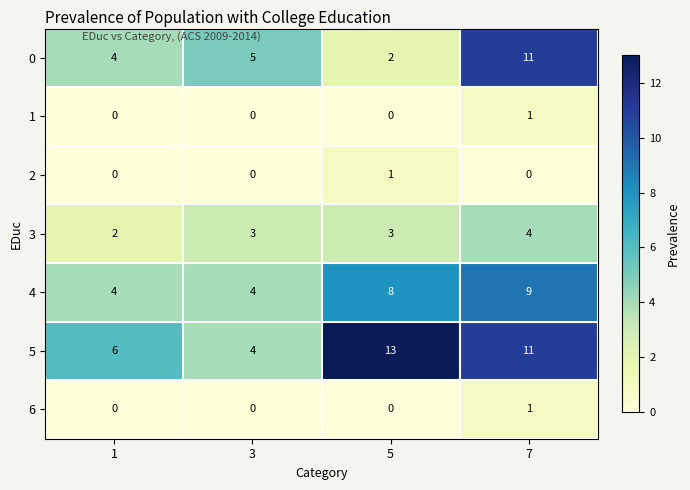

Which label corresponds to the largest value in the chart?

5